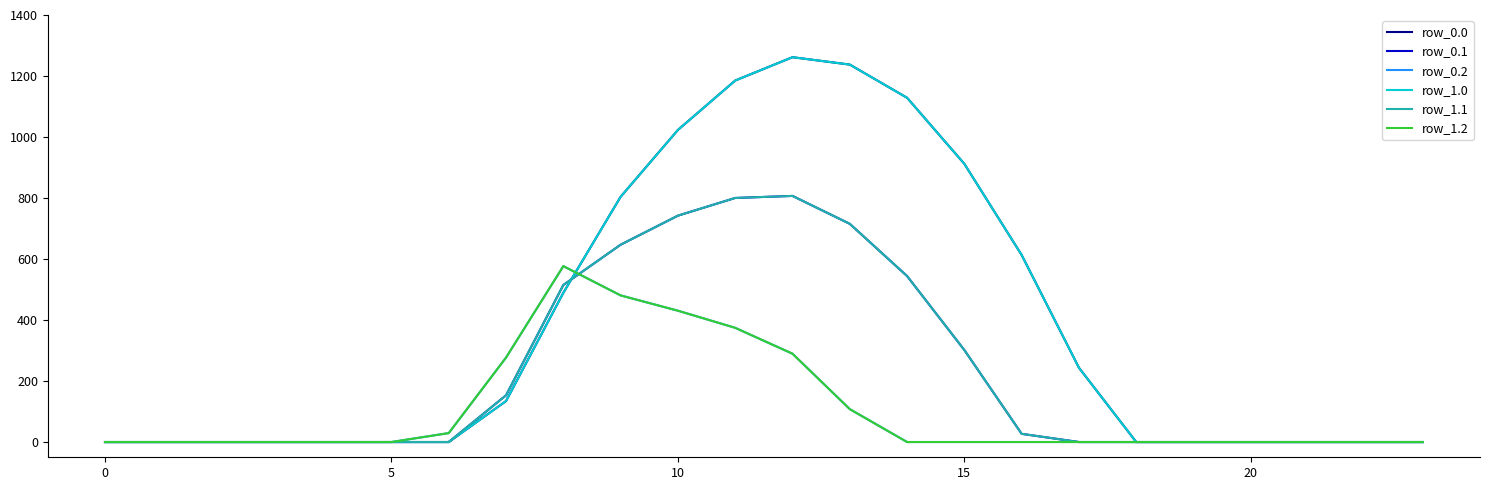

Does the chart have visible grid lines?

No